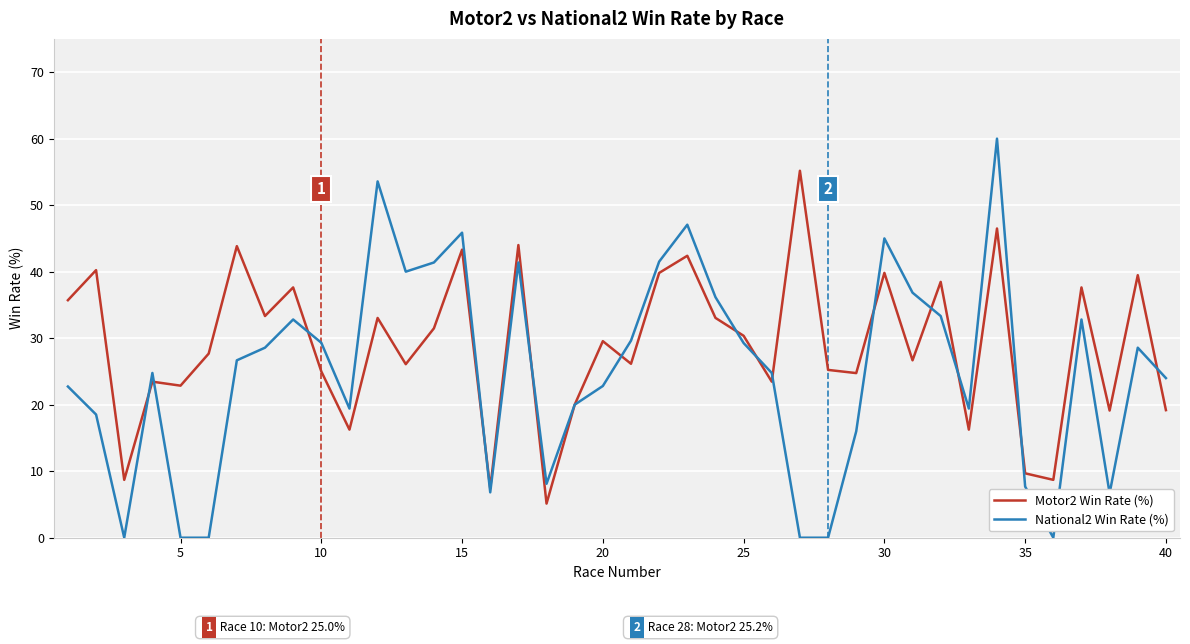

What are all the series names shown in the legend?

Motor2 Win Rate (%), National2 Win Rate (%)